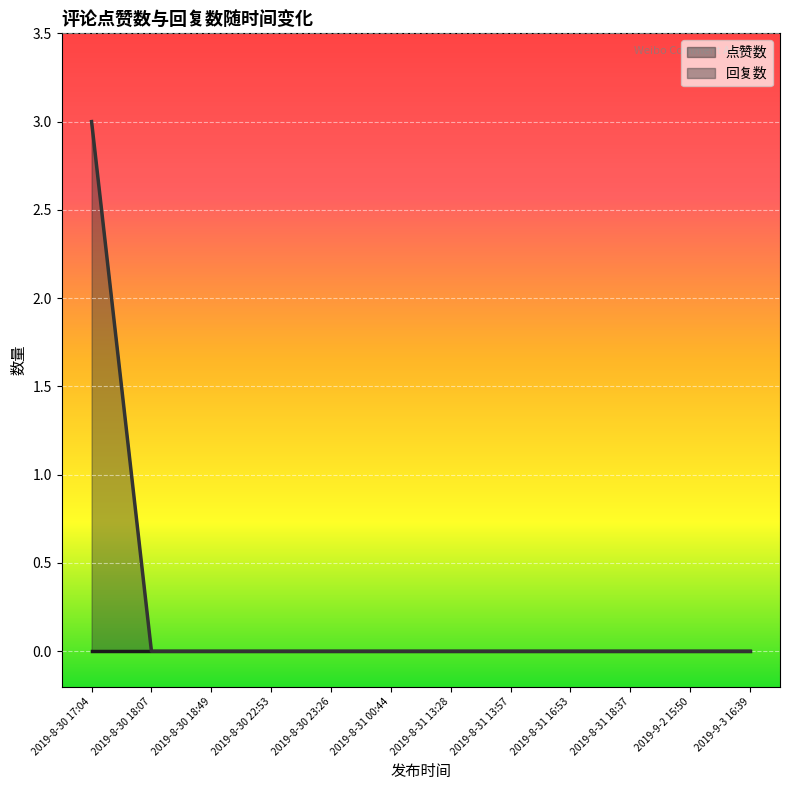

What is the label of the 12th point from the right?

2019-8-30 17:04